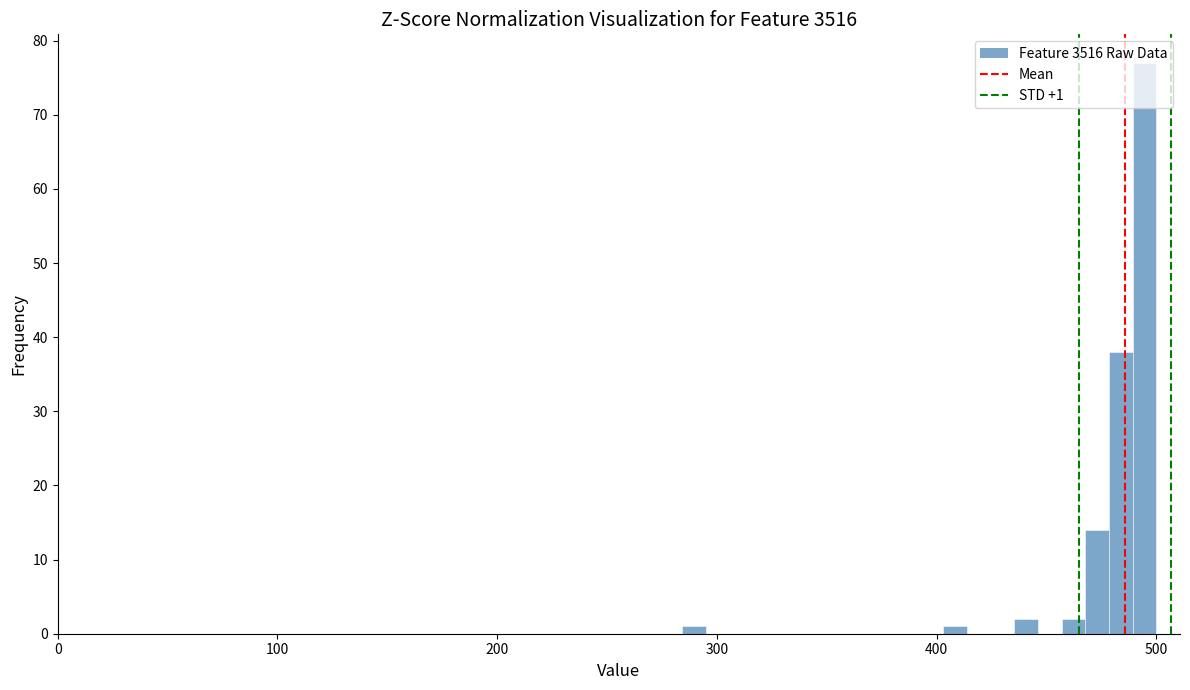

Read against the x-axis, roughly where is the centre of the tallest bar?

490